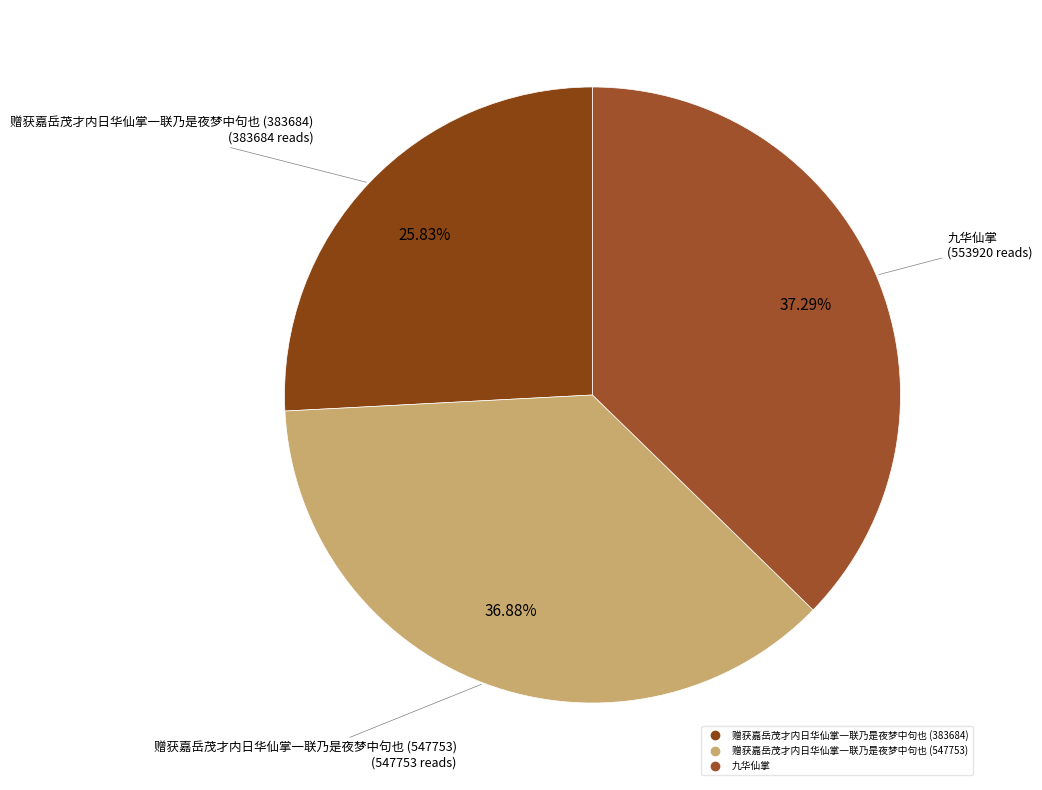

What is the ratio of the value at 赠获嘉岳茂才内日华仙掌一联乃是夜梦中句也 (383684) to the value at 九华仙掌?

0.7